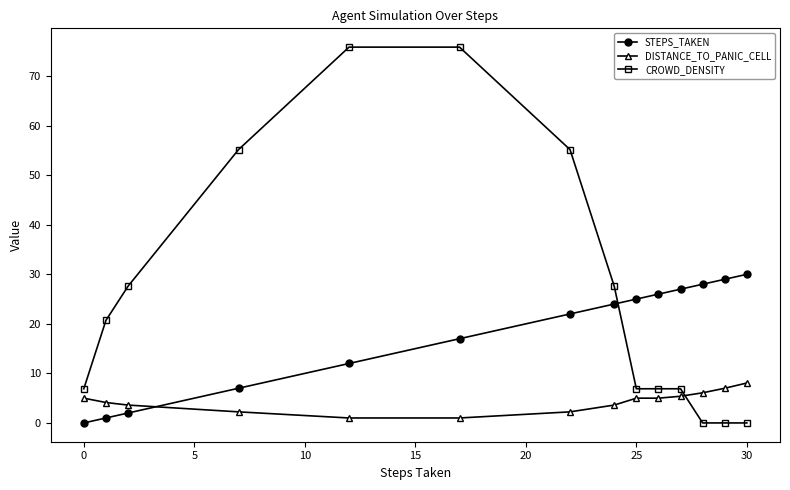

What is the difference between the maximum and minimum values in the DISTANCE_TO_PANIC_CELL series?

7.1